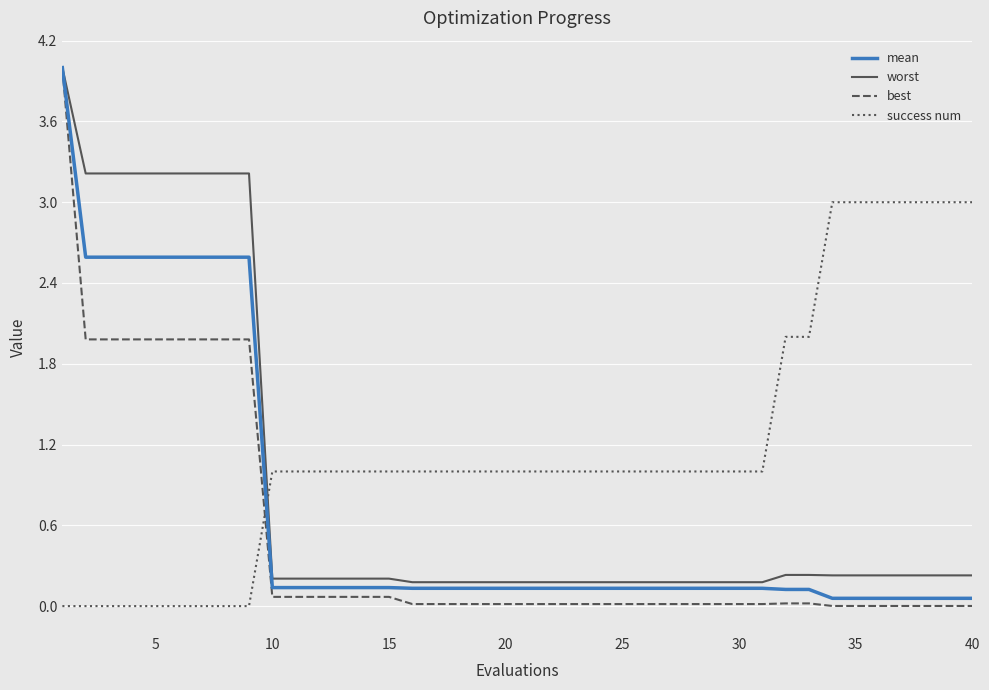

Which series has the largest range (max minus min)?

best